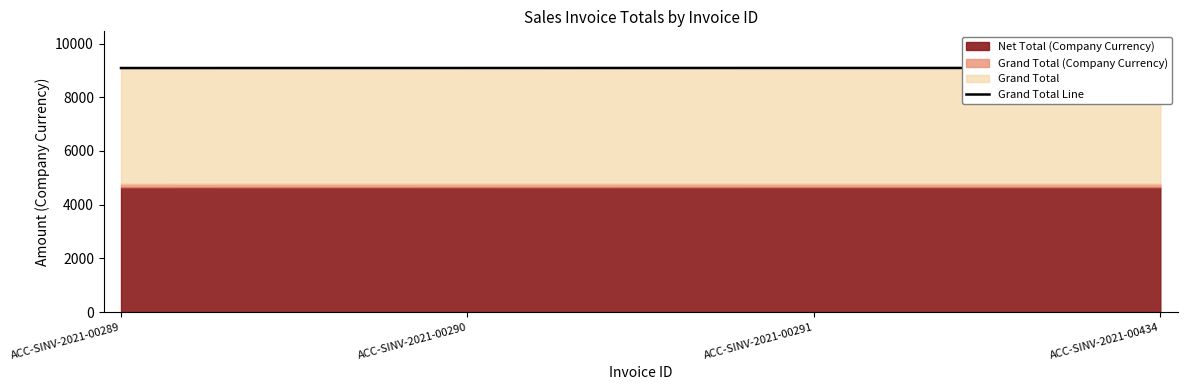

True or false: the data has more than 2 interior local peaks.

False